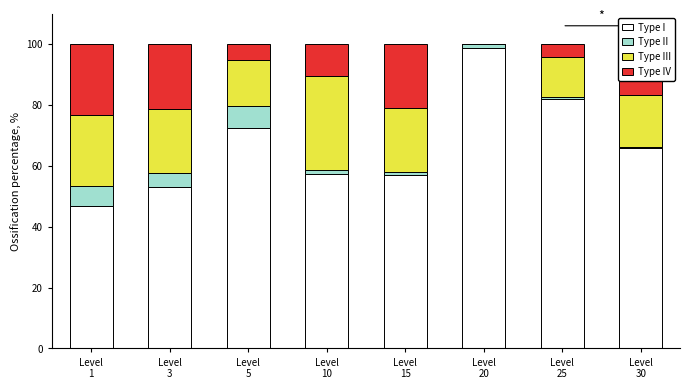

How many data points does each series have?

8